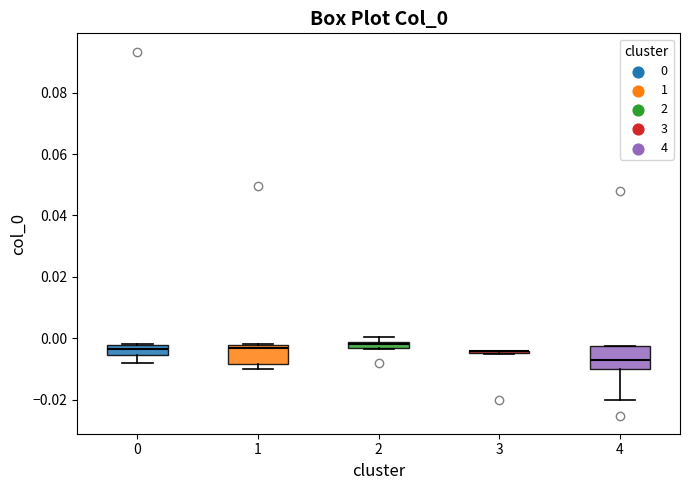

Where does the median line of the box at x = 4 sit on the y-axis? The values are not printed on the chart, so give them approximately, as read against the axis.

-0.006